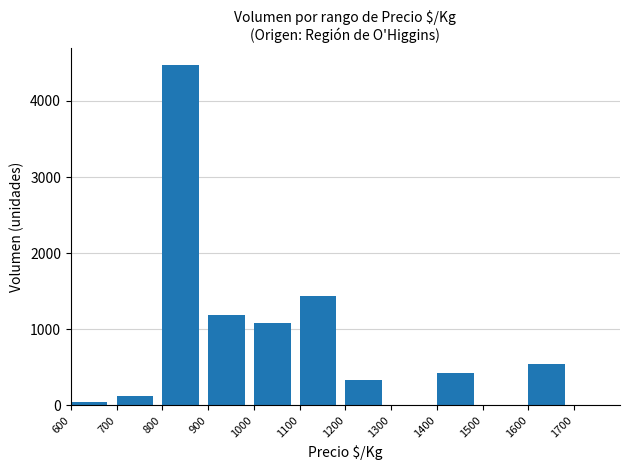

Reading left to right, extract all data points from this chart.

600=50	700=123	800=4470	900=1182	1000=1080	1100=1443	1200=330	1300=0	1400=425	1500=0	1600=550	1700=0